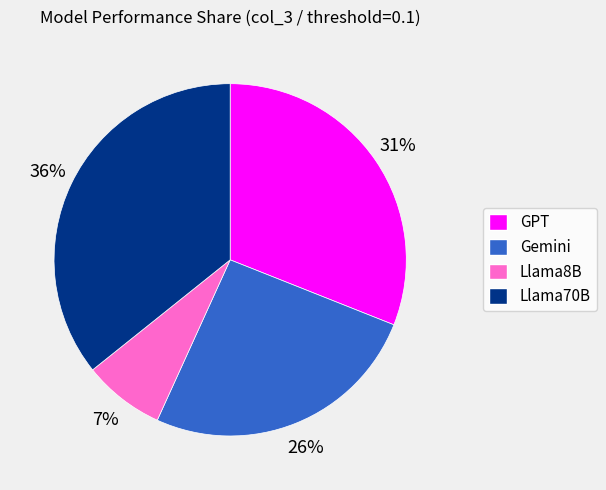

What percentage is the GPT slice, to the nearest percent?

31%